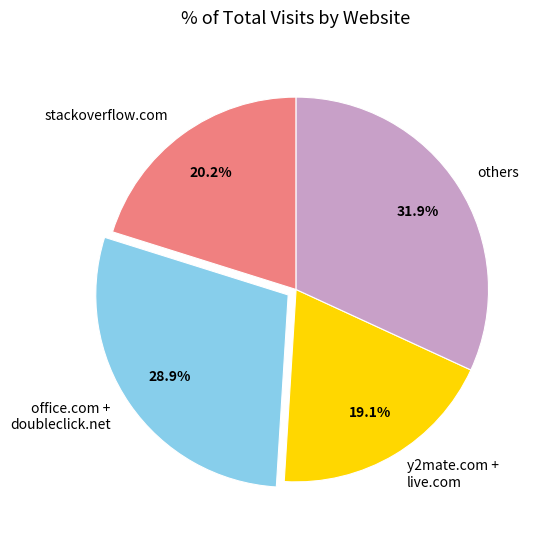

Is there a majority slice in this chart?

No